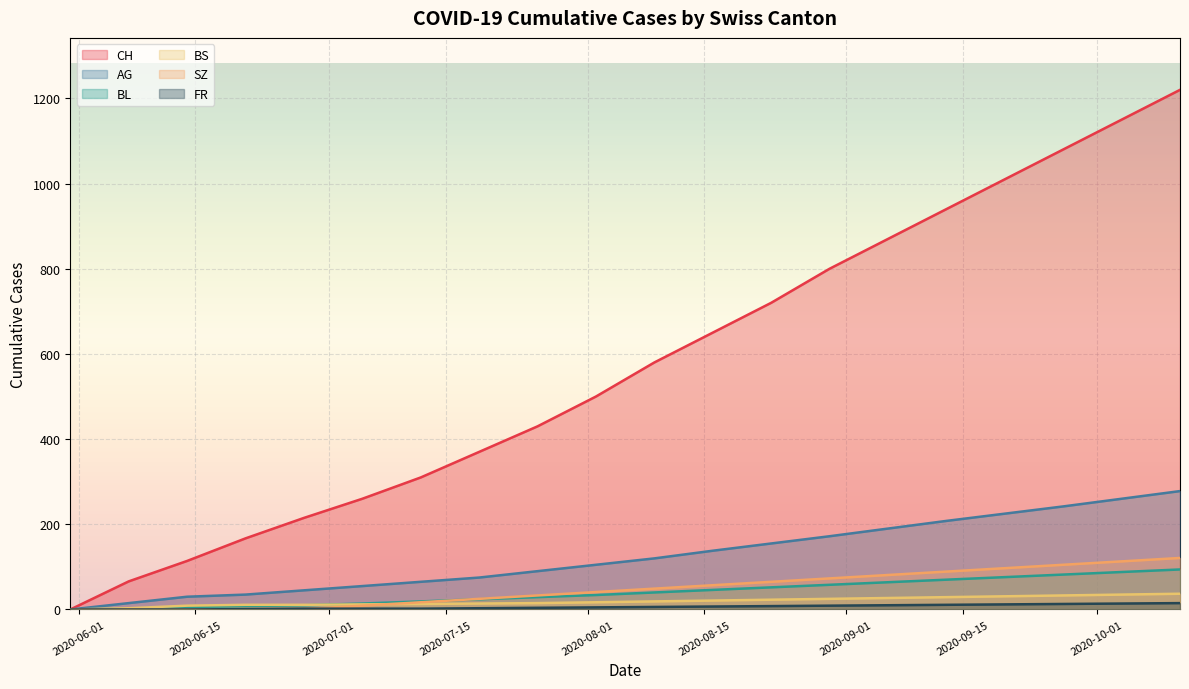

List the labels in order of CH value, smallest first.

2020-05-31, 2020-06-07, 2020-06-14, 2020-06-21, 2020-06-28, 2020-07-05, 2020-07-12, 2020-07-19, 2020-07-26, 2020-08-02, 2020-08-09, 2020-08-16, 2020-08-23, 2020-08-30, 2020-09-06, 2020-09-13, 2020-09-20, 2020-09-27, 2020-10-04, 2020-10-11